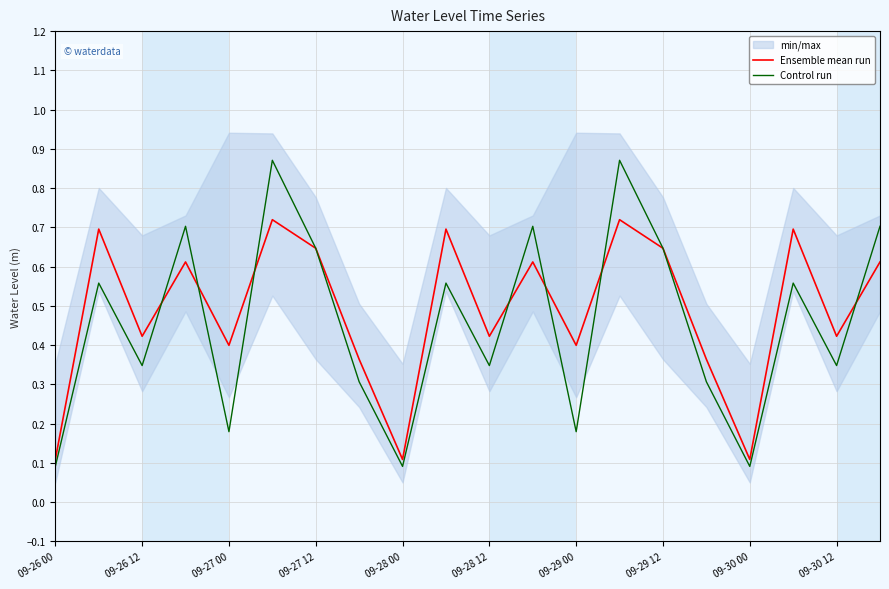

Is it true that Ensemble mean run equals 0.2 at 09-26 12?

False